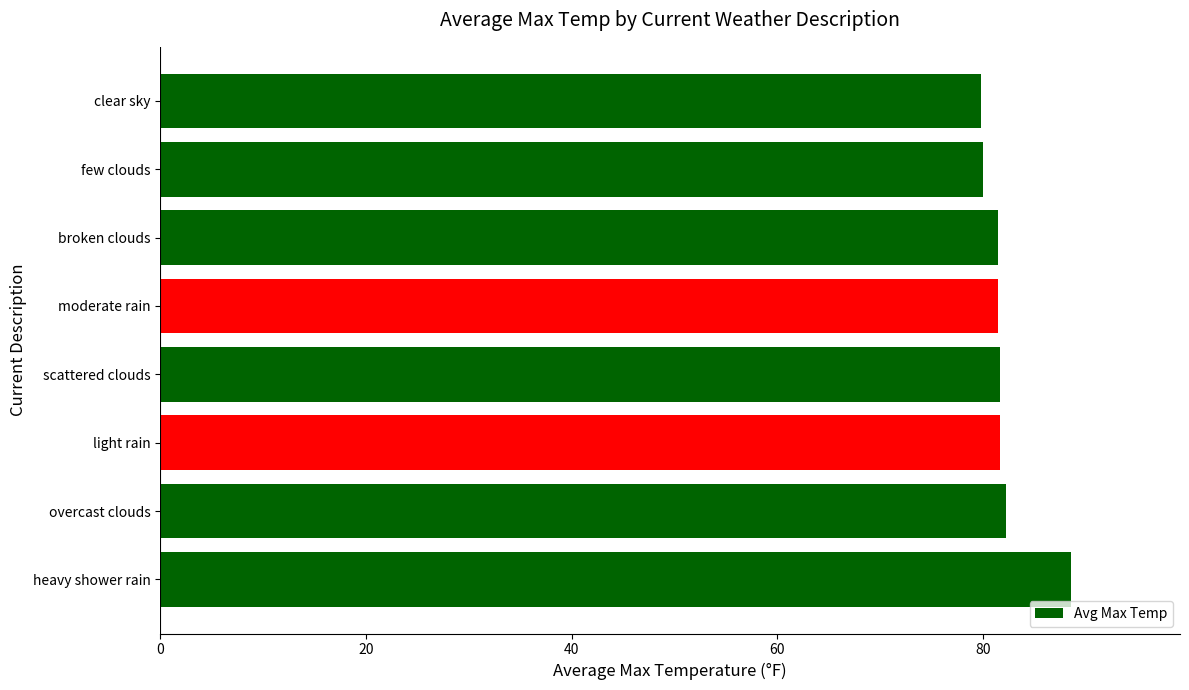

Is it true that the value at light rain is 142.2?

False